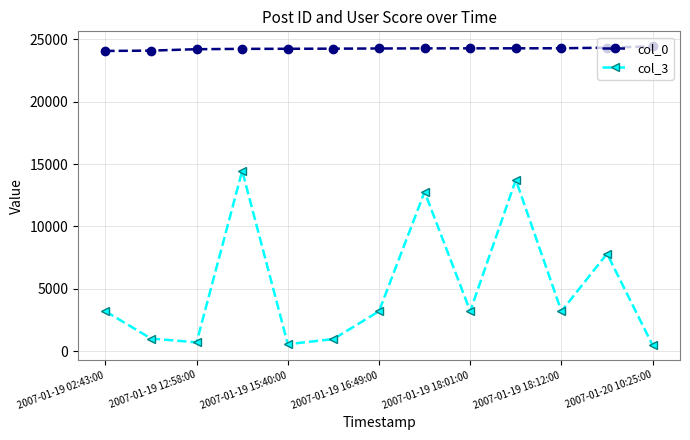

At how many categories does at least one series exceed 4067?

13